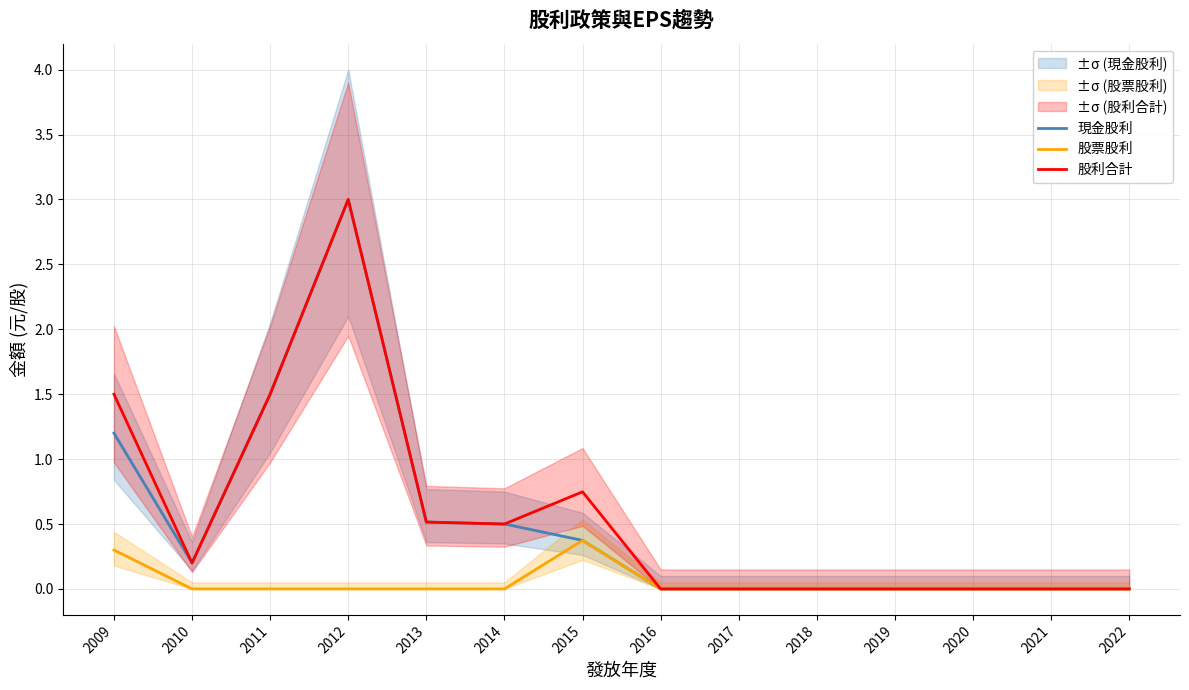

True or false: 股利合計 and 股票股利 intersect in this chart.

False